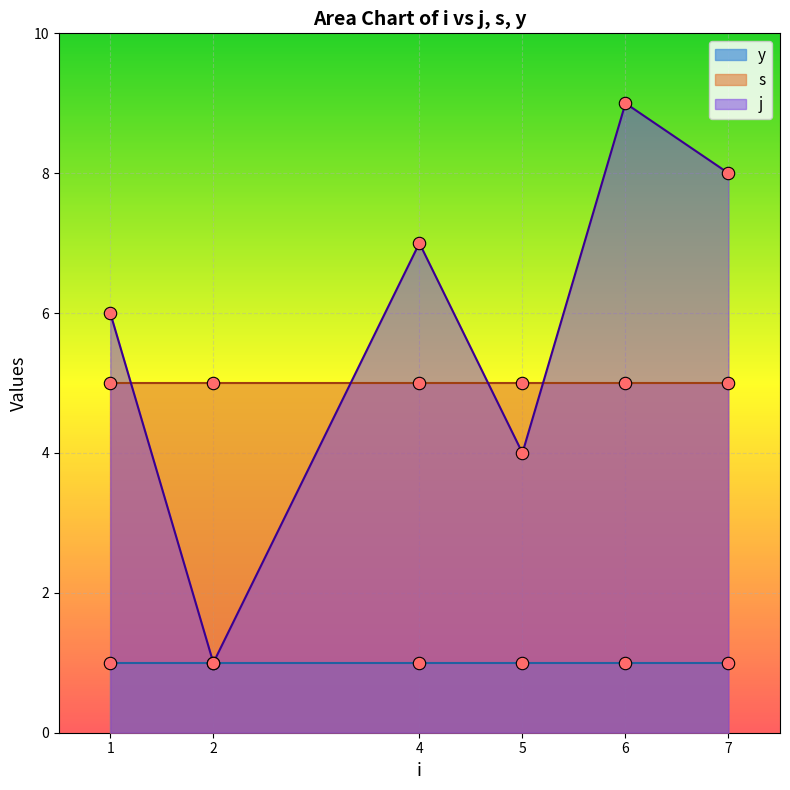

At how many categories does at least one series exceed 3?

6